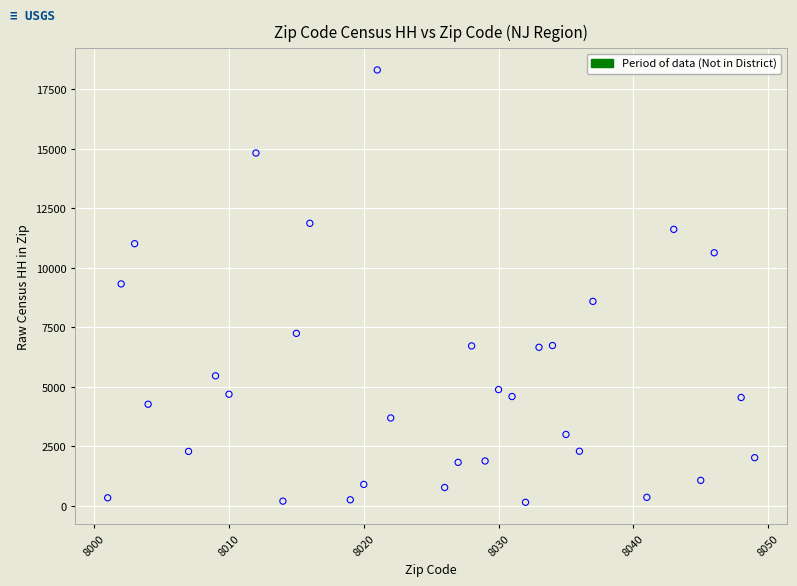

What is the range of Y values (max minus min)?

18157